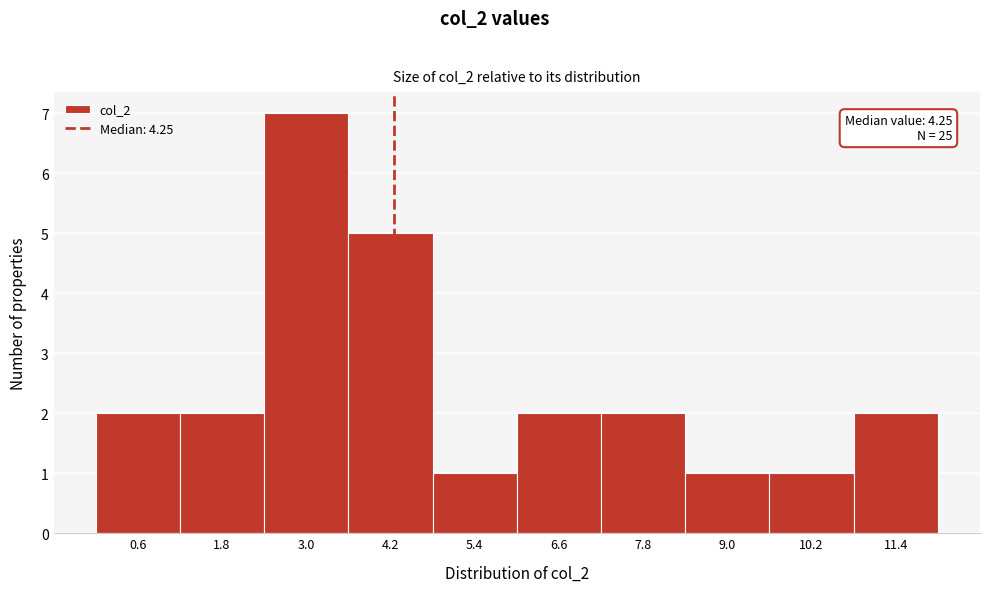

Over which range of the x-axis is the bar tallest?

2.4 to 3.6